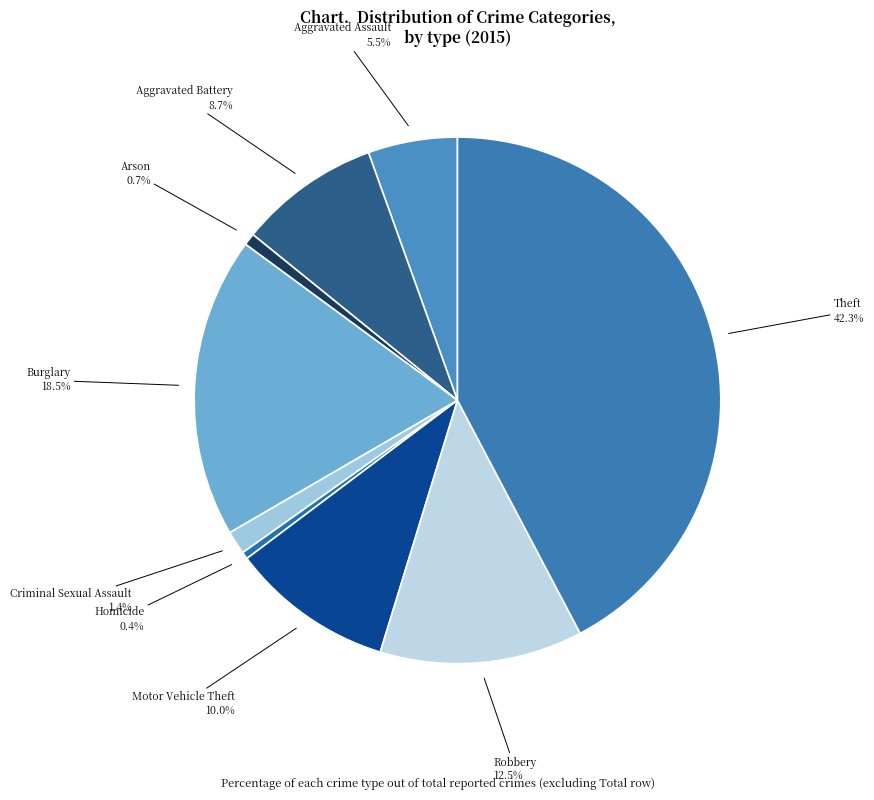

Count the number of slices in the pie.

9